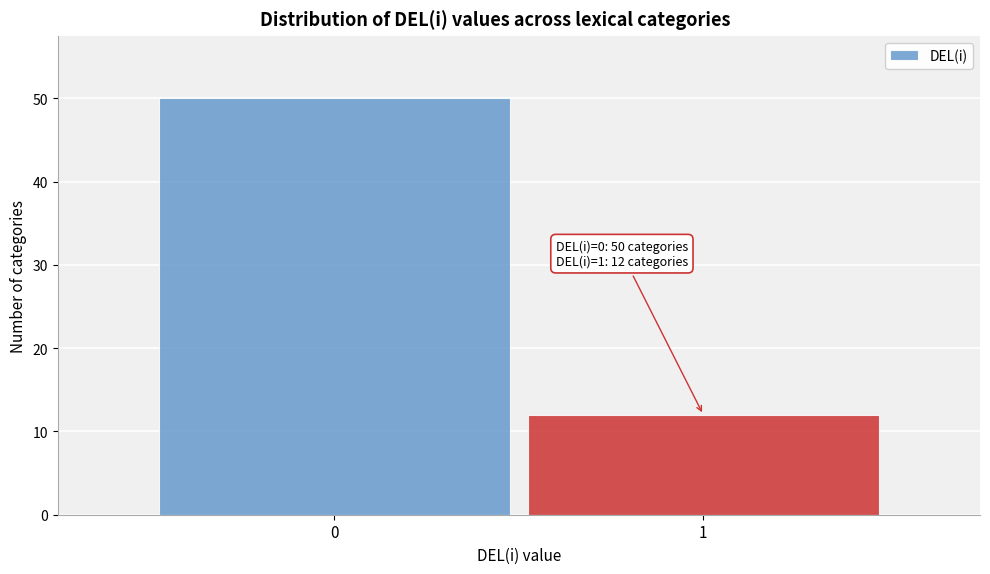

Reading right to left, list all the values displayed in this chart.

12	50